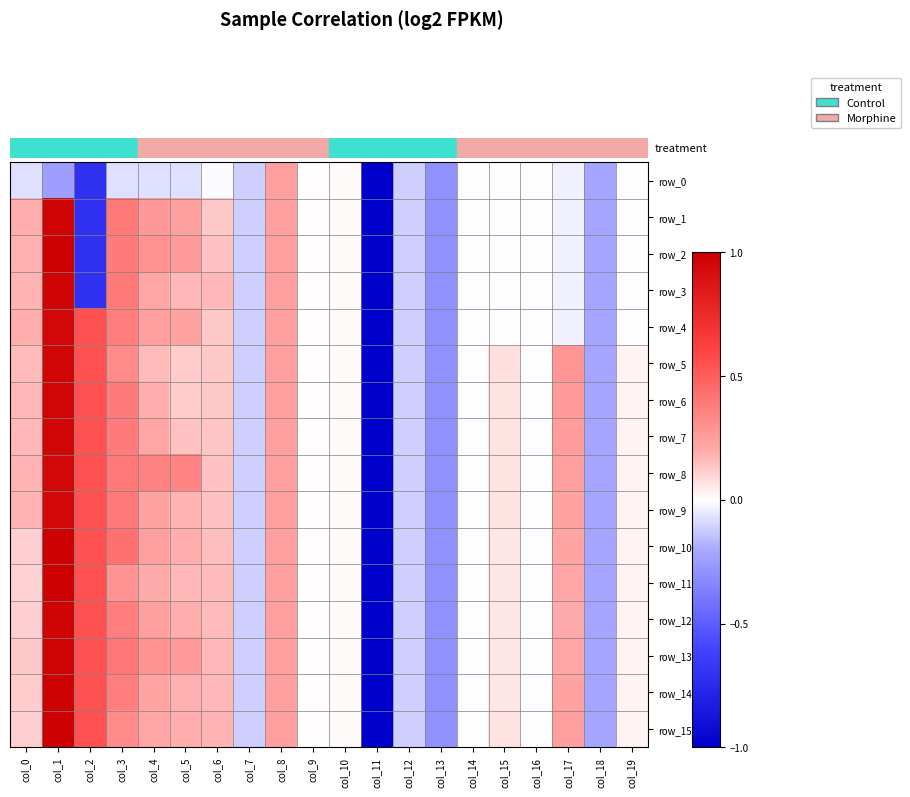

Which has a higher value, col_18 or col_3?

col_3